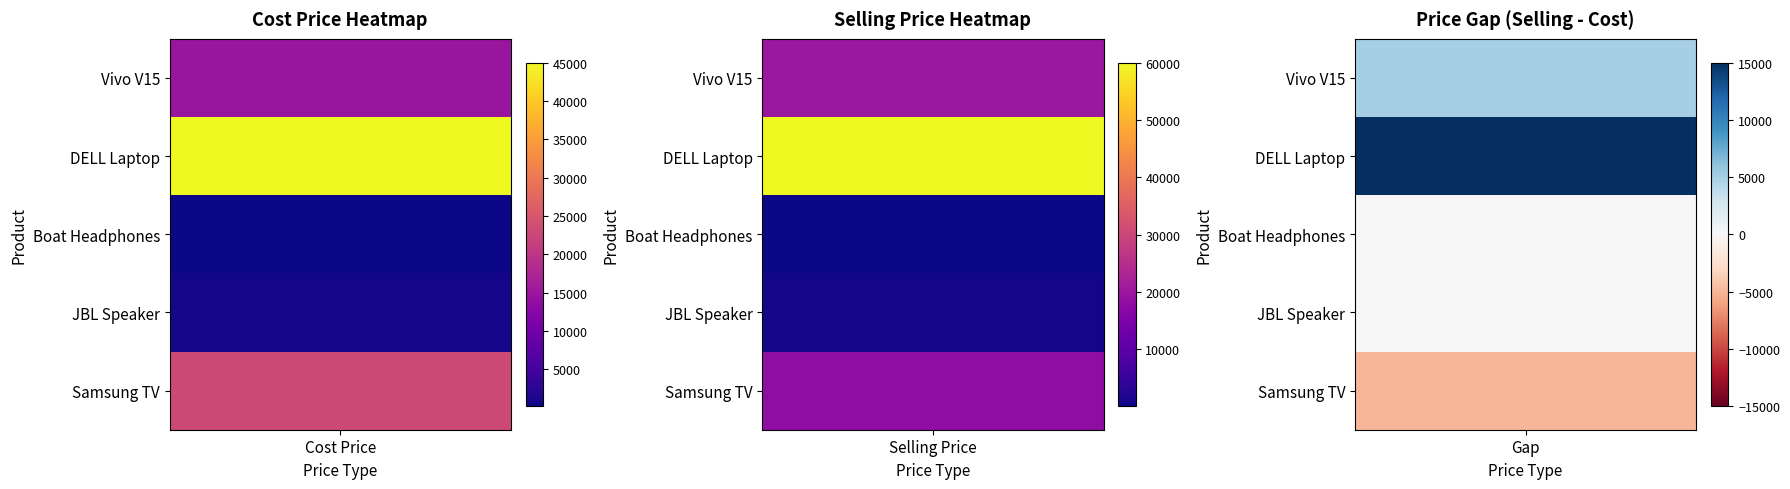

Between Selling Price and Cost Price, which is larger?

Selling Price